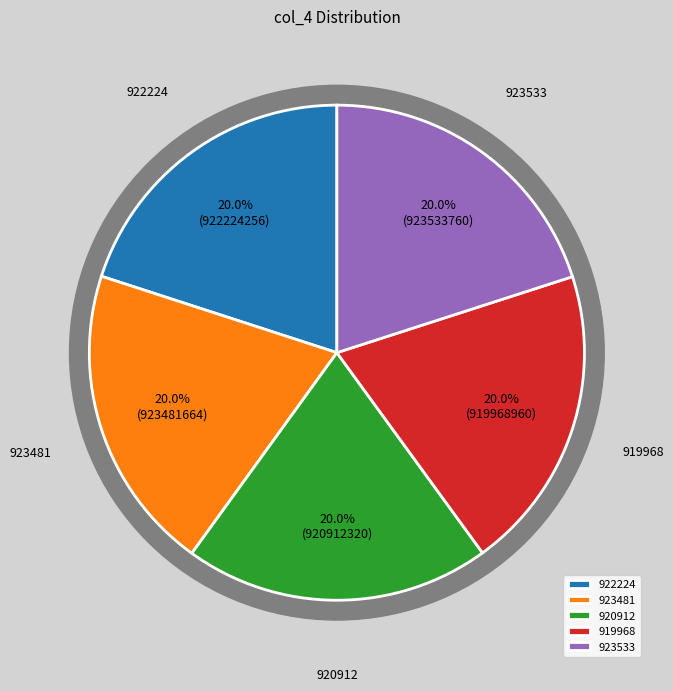

Rank the categories by value from highest to lowest.

923533, 923481, 922224, 920912, 919968